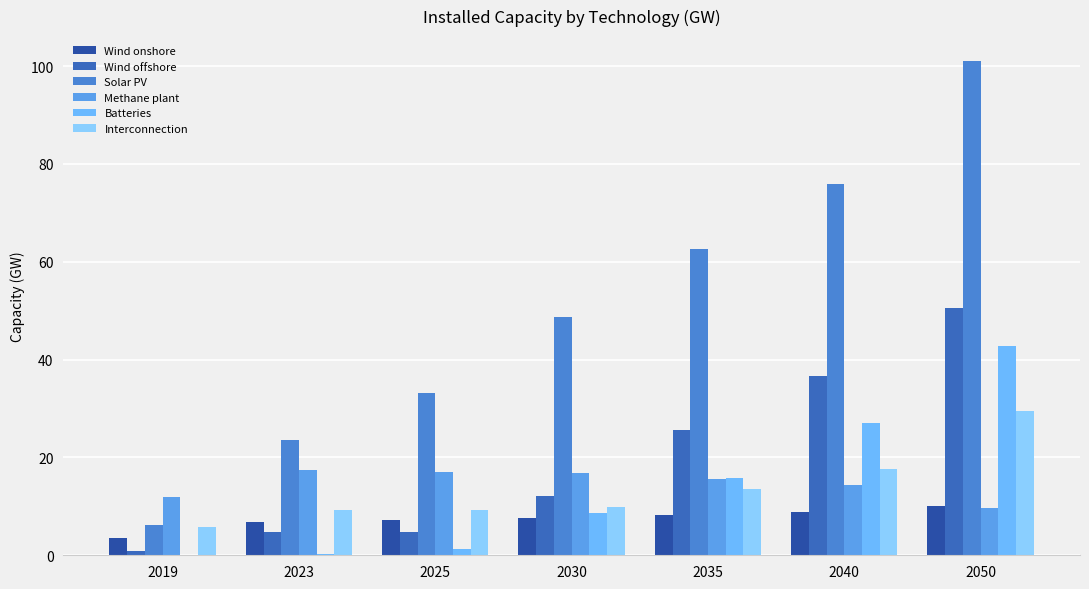

Reading right to left, extract all data points from this chart.

Wind onshore: 2050=10.0	2040=8.8	2035=8.2	2030=7.6	2025=7.2	2023=6.8	2019=3.5
Wind offshore: 2050=50.6	2040=36.6	2035=25.6	2030=12.1	2025=4.7	2023=4.7	2019=1.0
Solar PV: 2050=101.1	2040=75.8	2035=62.6	2030=48.7	2025=33.2	2023=23.6	2019=6.2
Methane plant: 2050=9.6	2040=14.3	2035=15.7	2030=16.8	2025=17.0	2023=17.4	2019=11.9
Batteries: 2050=42.8	2040=27.0	2035=15.8	2030=8.6	2025=1.3	2023=0.3	2019=0.0
Interconnection: 2050=29.4	2040=17.6	2035=13.6	2030=9.8	2025=9.2	2023=9.2	2019=5.8